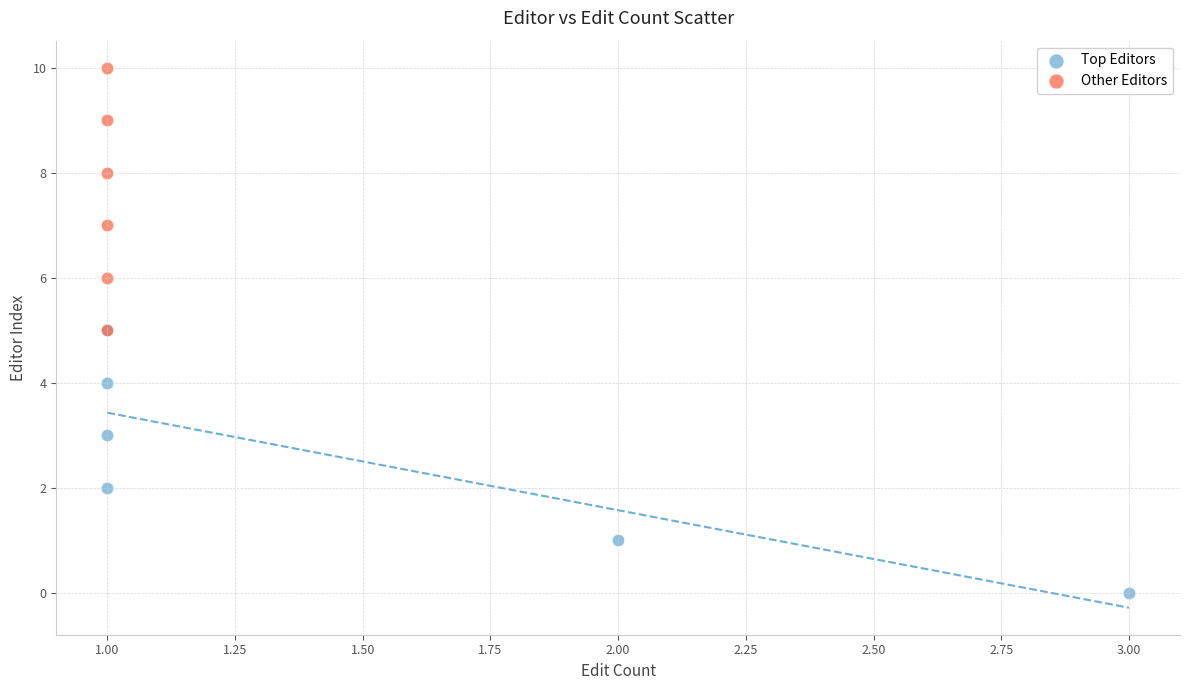

Which series contains the lowest Y value?

Top Editors